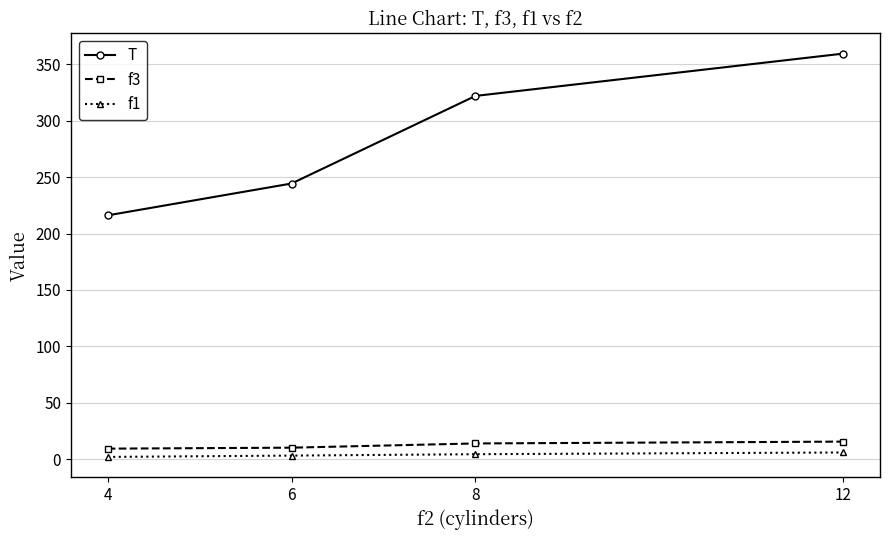

True or false: f3 and T cross at least once.

False